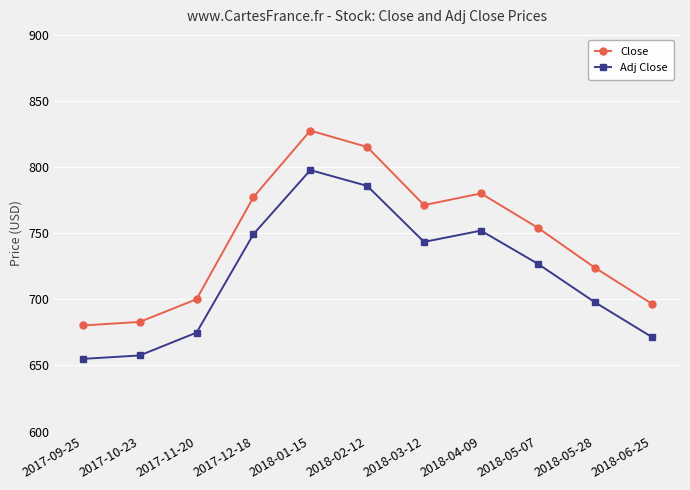

Does the chart display data point markers on the line(s)?

Yes